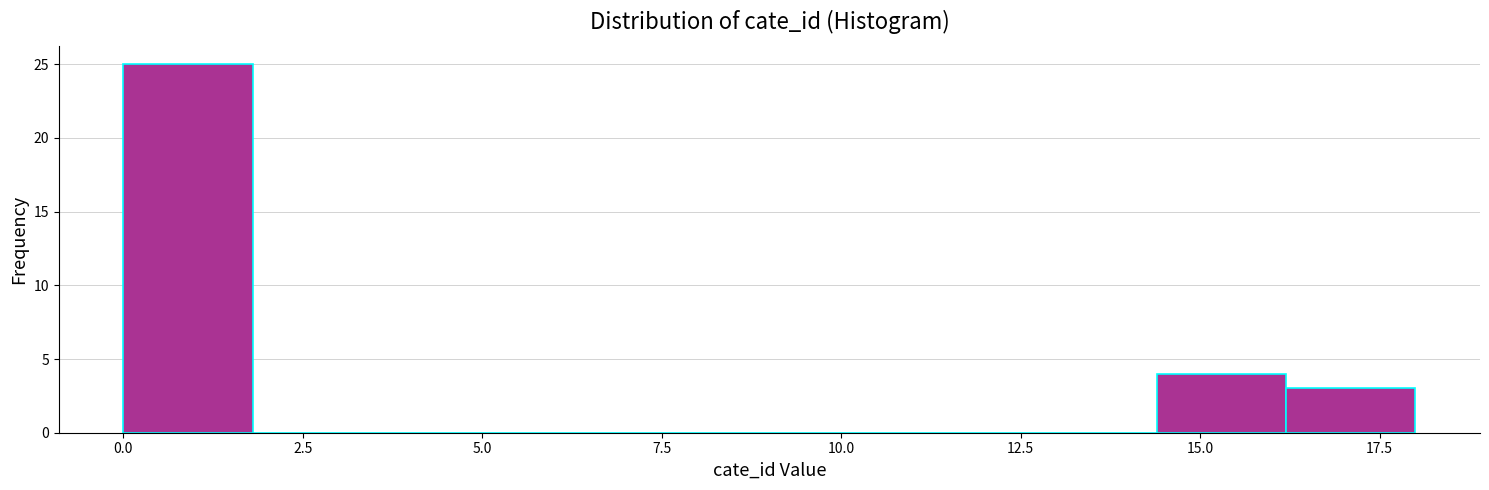

Read against the x-axis, roughly where is the centre of the tallest bar?

1.0